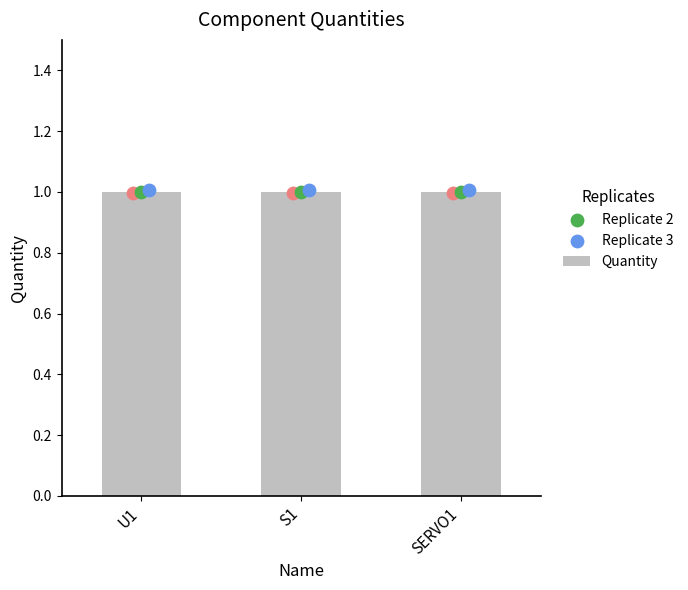

Which series has the largest Y range (max minus min)?

Quantity